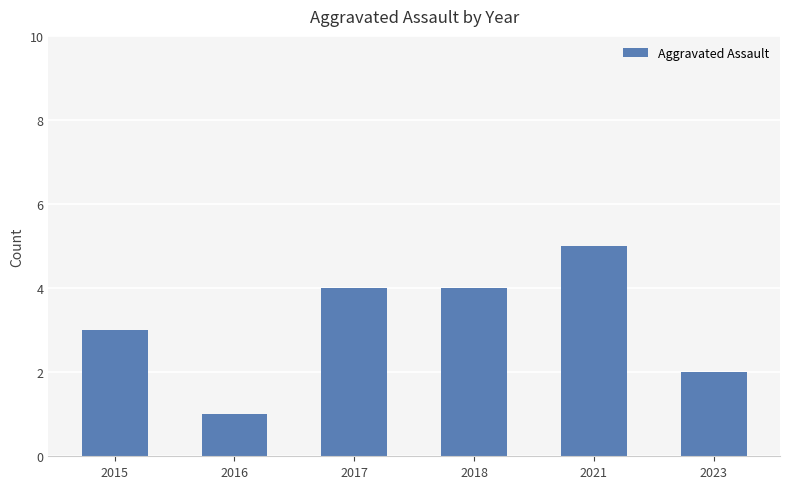

What is the difference between the second highest and second lowest values?

2